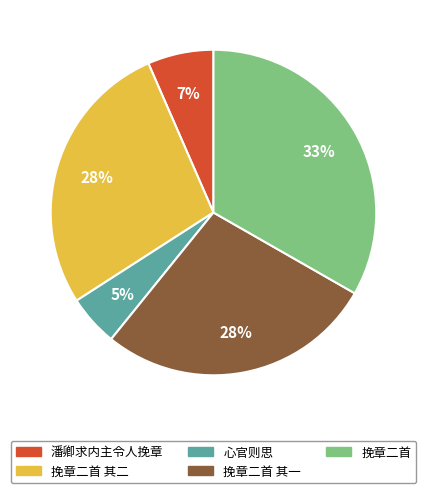

How many slices are in this pie chart?

5